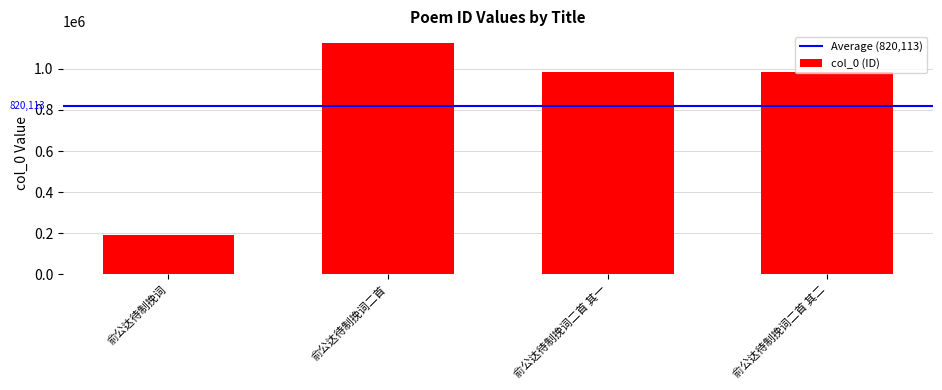

What is the sum of all values?

3280051